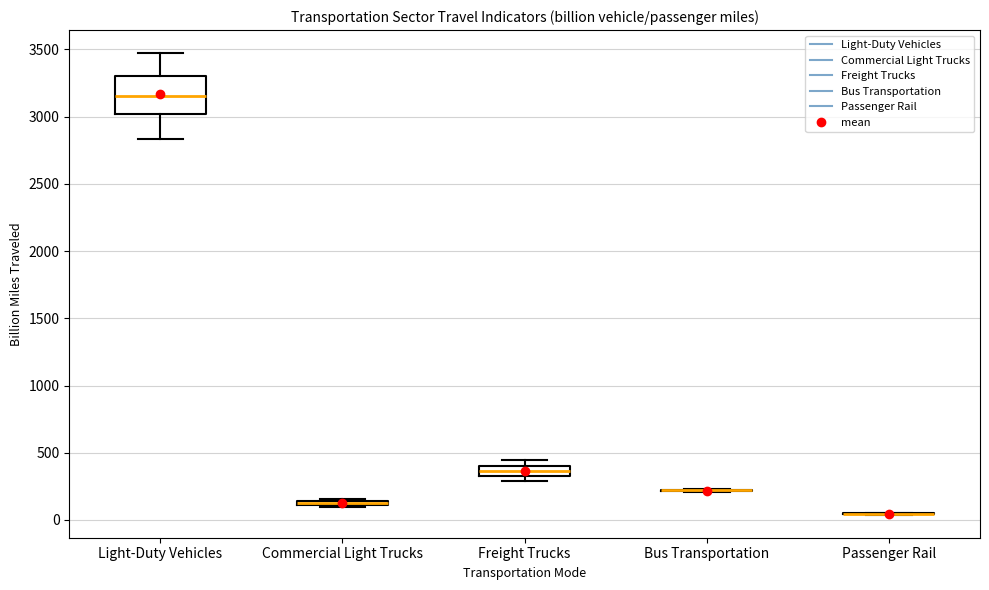

Where does the upper whisker of the box for Light-Duty Vehicles end on the y-axis? The values are not printed on the chart, so give them approximately, as read against the axis.

3450